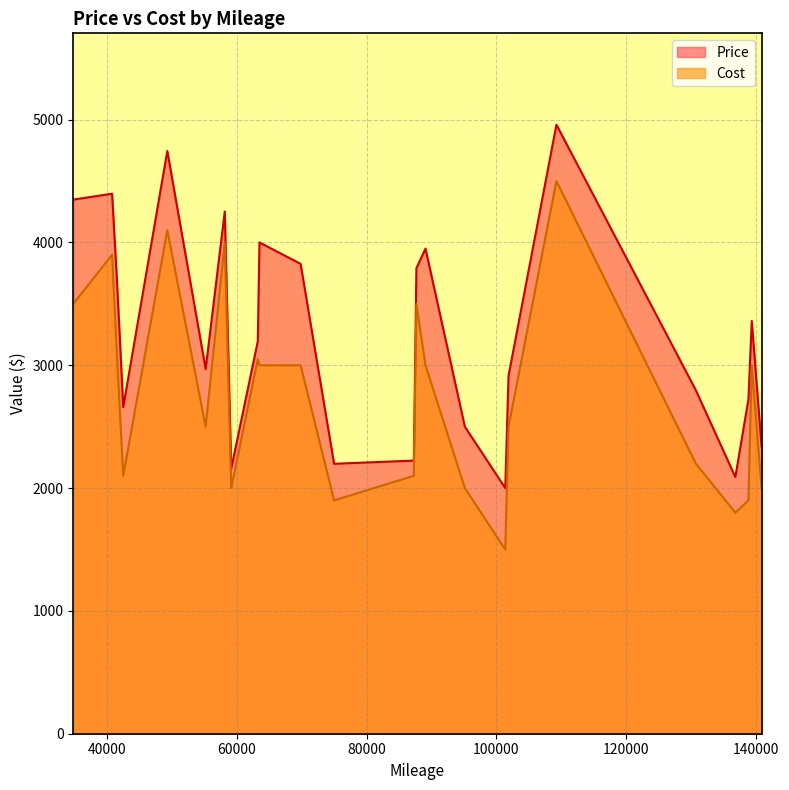

How many lines are shown in the chart?

2